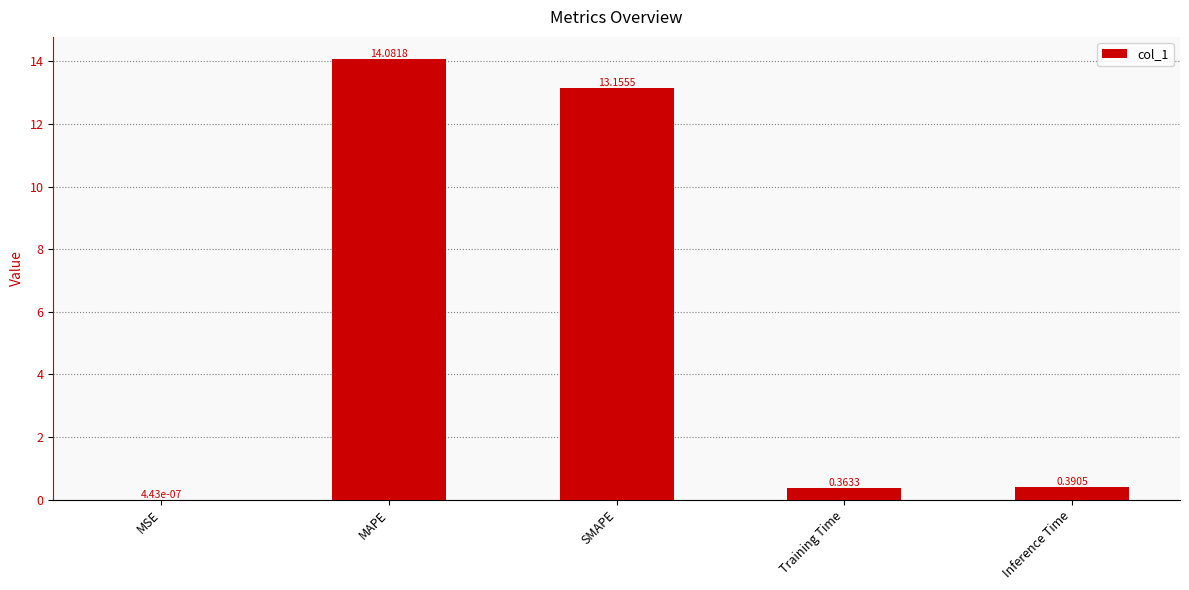

Between Training Time and Inference Time, which is larger?

Inference Time